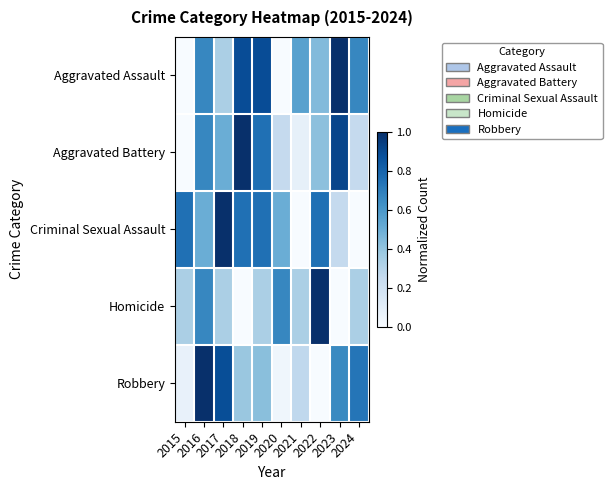

Reading right to left, what are all the values shown in this chart?

Aggravated Assault: 2024=0.7	2023=1.0	2022=0.4	2021=0.6	2020=0.0	2019=0.9	2018=0.9	2017=0.3	2016=0.7	2015=0.0
Aggravated Battery: 2024=0.2	2023=0.9	2022=0.4	2021=0.1	2020=0.2	2019=0.8	2018=1.0	2017=0.5	2016=0.7	2015=0.0
Criminal Sexual Assault: 2024=0.0	2023=0.2	2022=0.8	2021=0.0	2020=0.5	2019=0.8	2018=0.8	2017=1.0	2016=0.5	2015=0.8
Homicide: 2024=0.3	2023=0.0	2022=1.0	2021=0.3	2020=0.7	2019=0.3	2018=0.0	2017=0.3	2016=0.7	2015=0.3
Robbery: 2024=0.7	2023=0.7	2022=0.0	2021=0.3	2020=0.0	2019=0.4	2018=0.4	2017=0.9	2016=1.0	2015=0.1